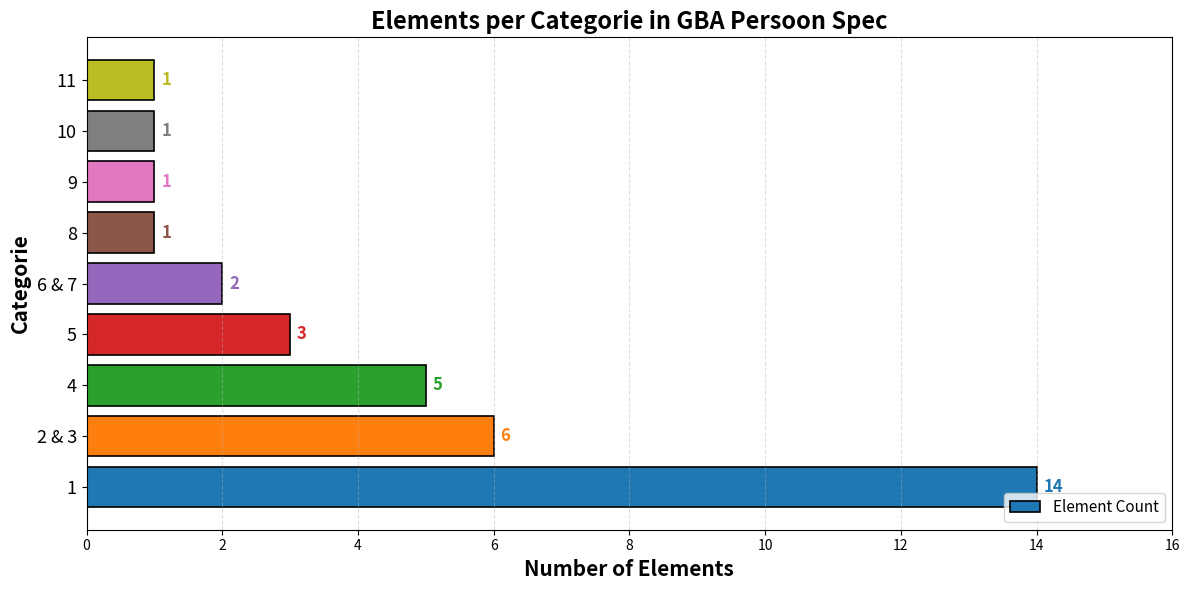

What is the minimum value shown in the chart?

1